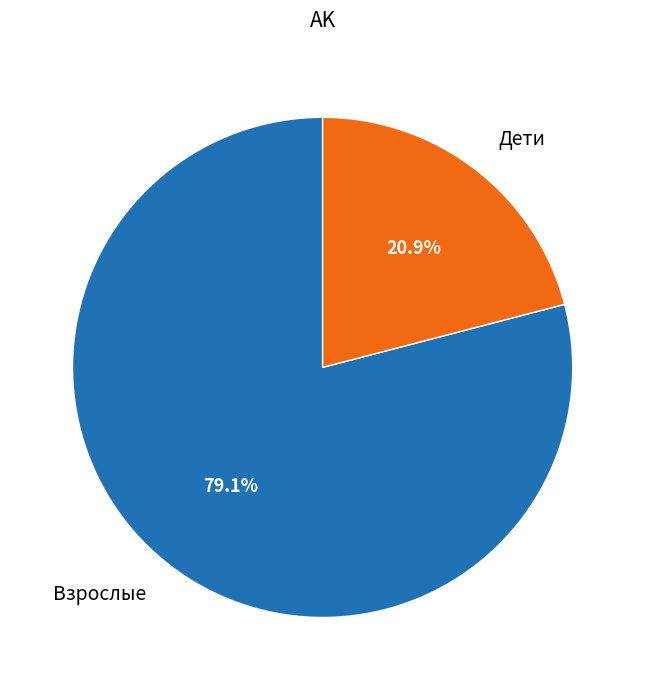

How many slices are in this pie chart?

2